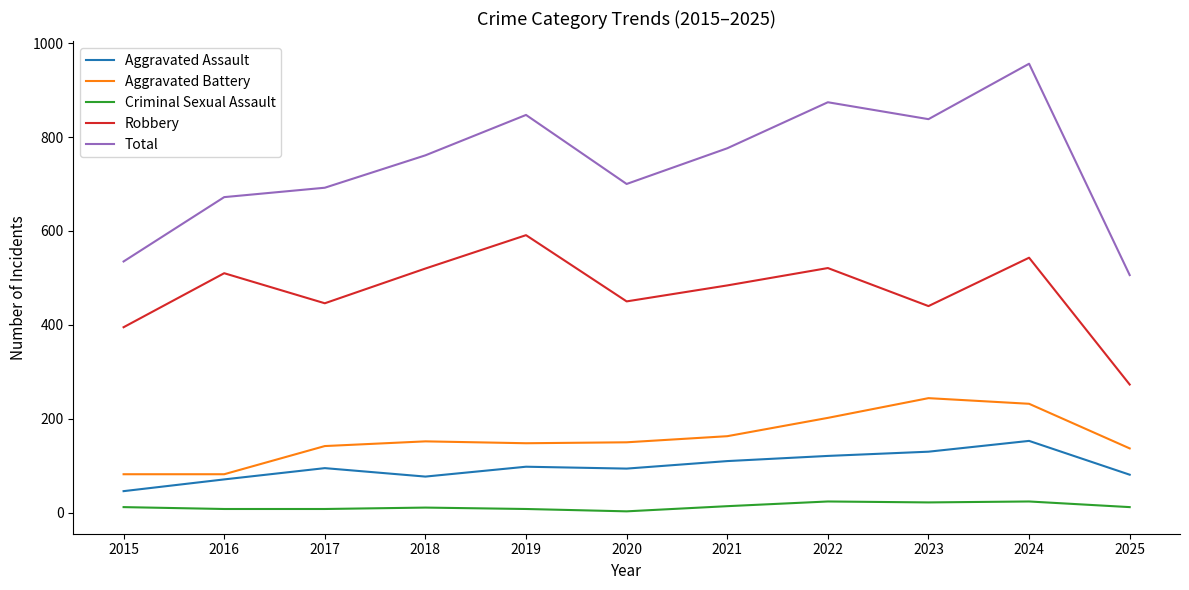

True or false: Aggravated Assault and Criminal Sexual Assault cross at least once.

False